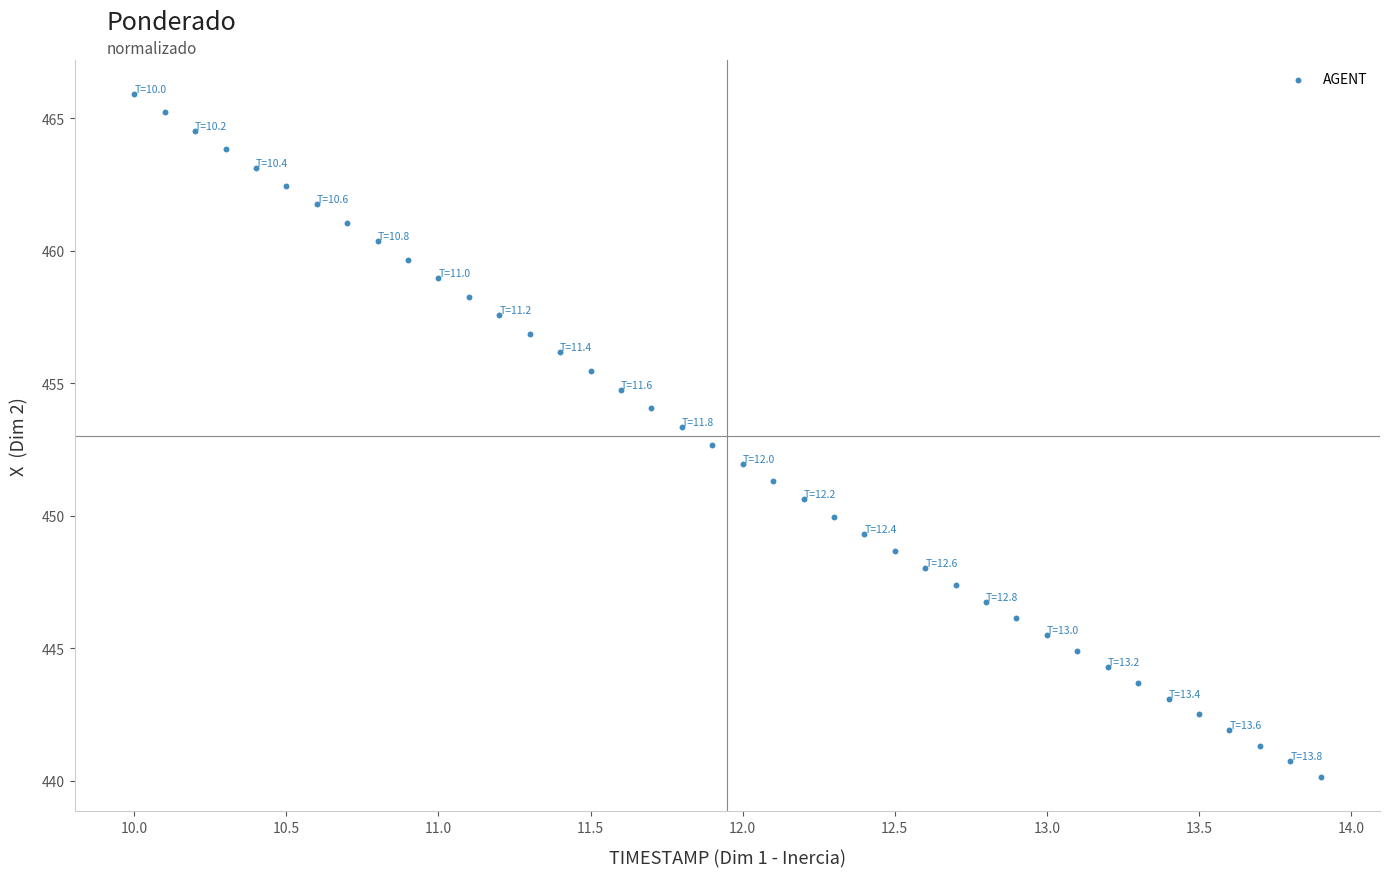

What is the range of Y values (max minus min)?

25.8